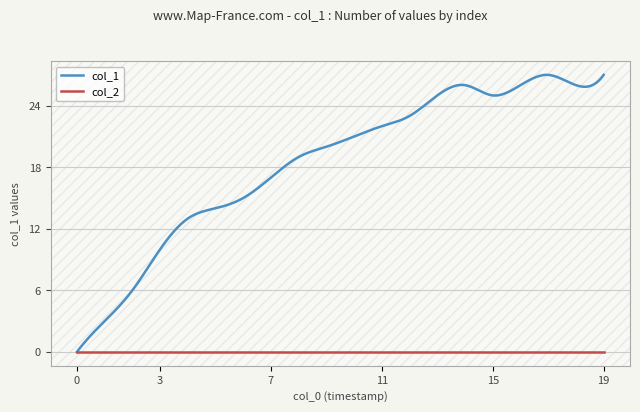

Which series has the widest spread of values?

col_1